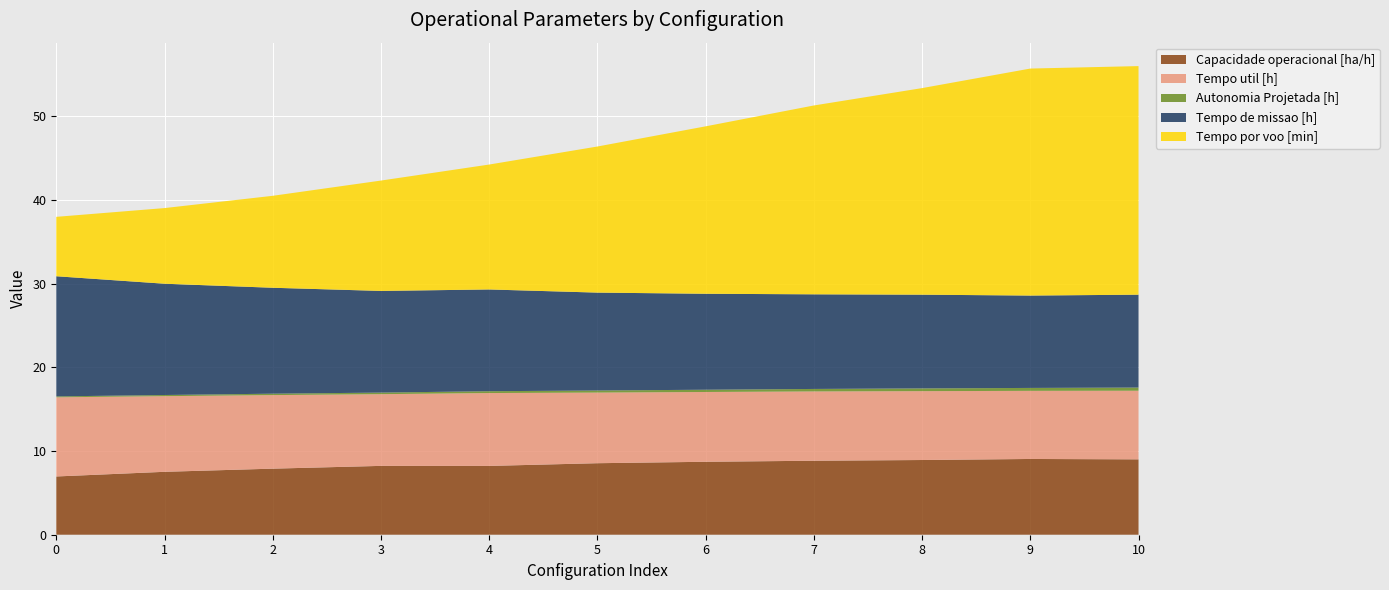

Reading left to right, transcribe all the data shown in this chart.

Capacidade operacional [ha/h]: 7.0	7.5	7.9	8.2	8.2	8.5	8.7	8.8	8.9	9.1	9.0
Tempo util [h]: 9.5	9.0	8.8	8.6	8.7	8.4	8.3	8.3	8.2	8.1	8.2
Autonomia Projetada [h]: 0.1	0.1	0.2	0.2	0.2	0.2	0.3	0.3	0.3	0.3	0.4
Tempo de missao [h]: 14.4	13.3	12.7	12.2	12.2	11.7	11.5	11.3	11.2	11.0	11.1
Tempo por voo [min]: 7.1	9.0	11.0	13.2	14.9	17.5	20.0	22.6	24.7	27.1	27.3